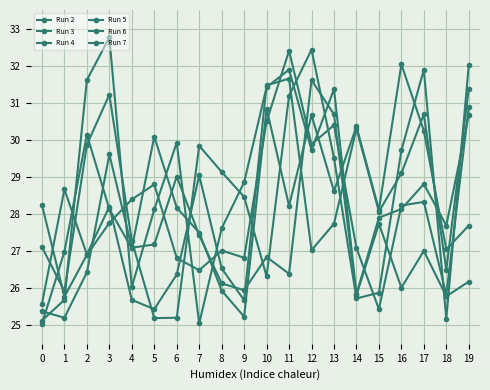

Rank the series by their maximum value, from lowest to highest.

Run 4, Run 5, Run 3, Run 6, Run 7, Run 2